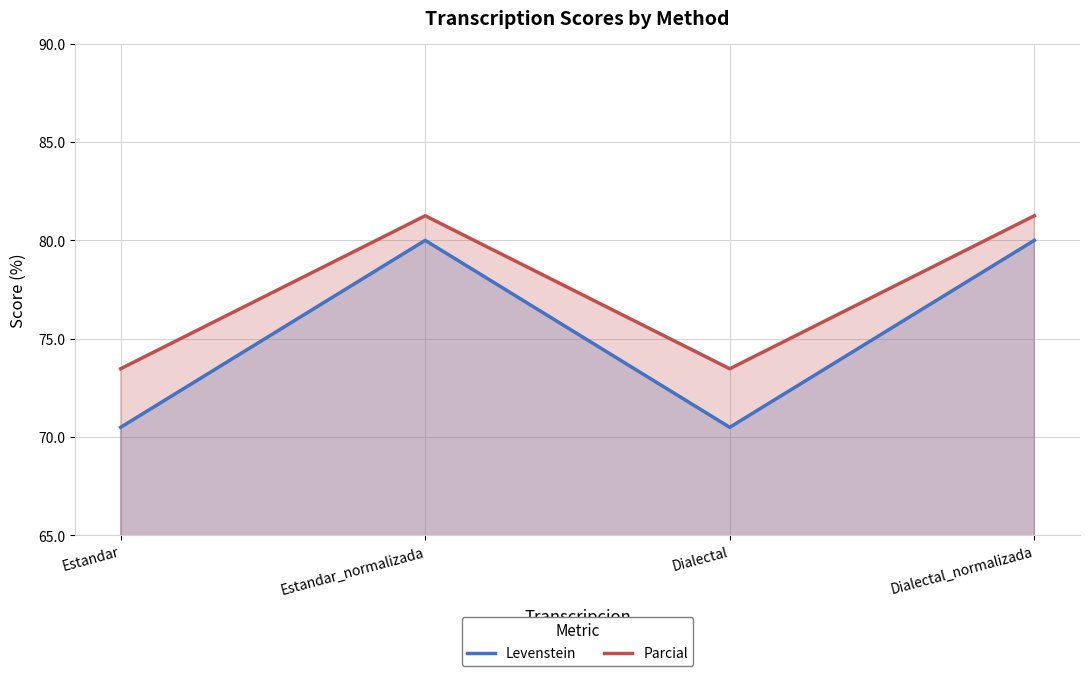

True or false: Parcial and Levenstein intersect in this chart.

False